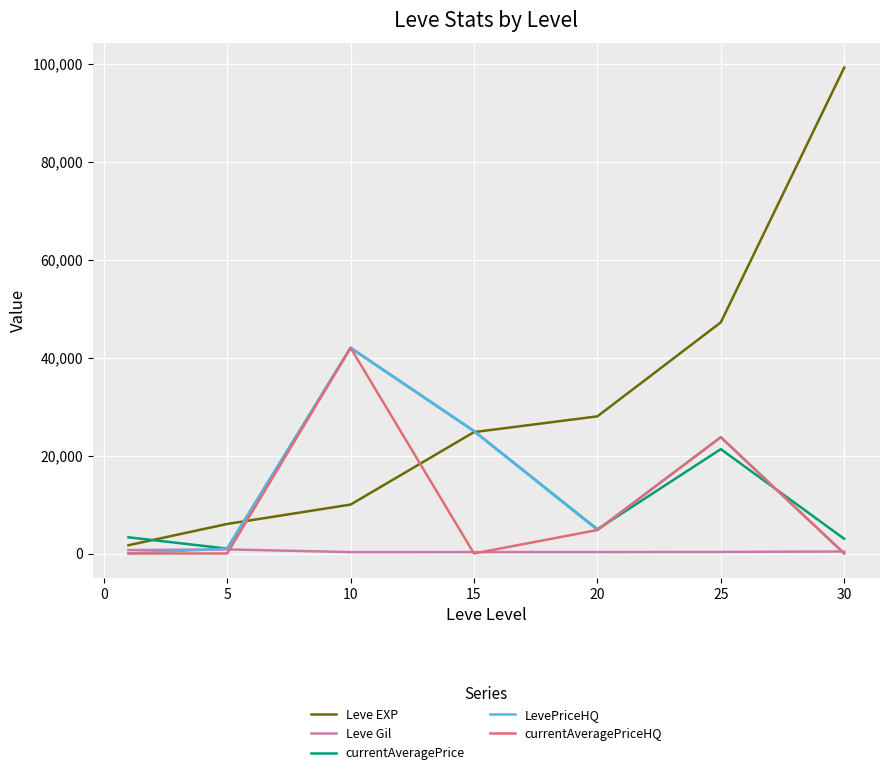

Which series has the largest range (max minus min)?

Leve EXP